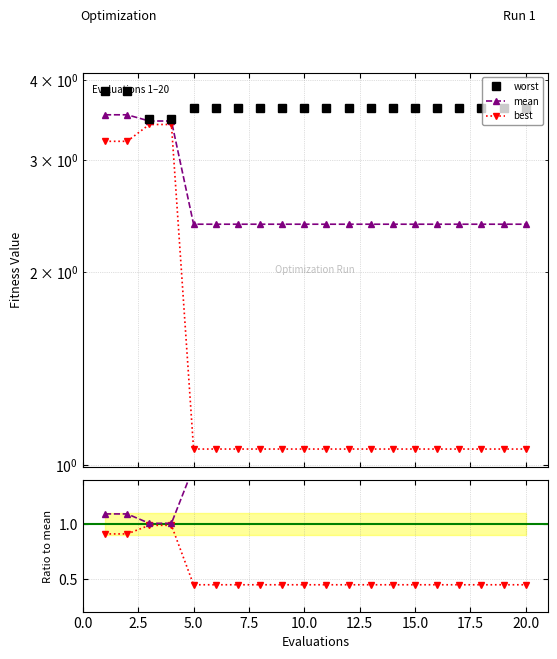

Reading right to left, transcribe all the data shown in this chart.

mean: 2.4	2.4	2.4	2.4	2.4	2.4	2.4	2.4	2.4	2.4	2.4	2.4	2.4	2.4	2.4	2.4	3.4	3.4	3.5	3.5
best: 1.1	1.1	1.1	1.1	1.1	1.1	1.1	1.1	1.1	1.1	1.1	1.1	1.1	1.1	1.1	1.1	3.4	3.4	3.2	3.2
worst: 3.6	3.6	3.6	3.6	3.6	3.6	3.6	3.6	3.6	3.6	3.6	3.6	3.6	3.6	3.6	3.6	3.5	3.5	3.8	3.8